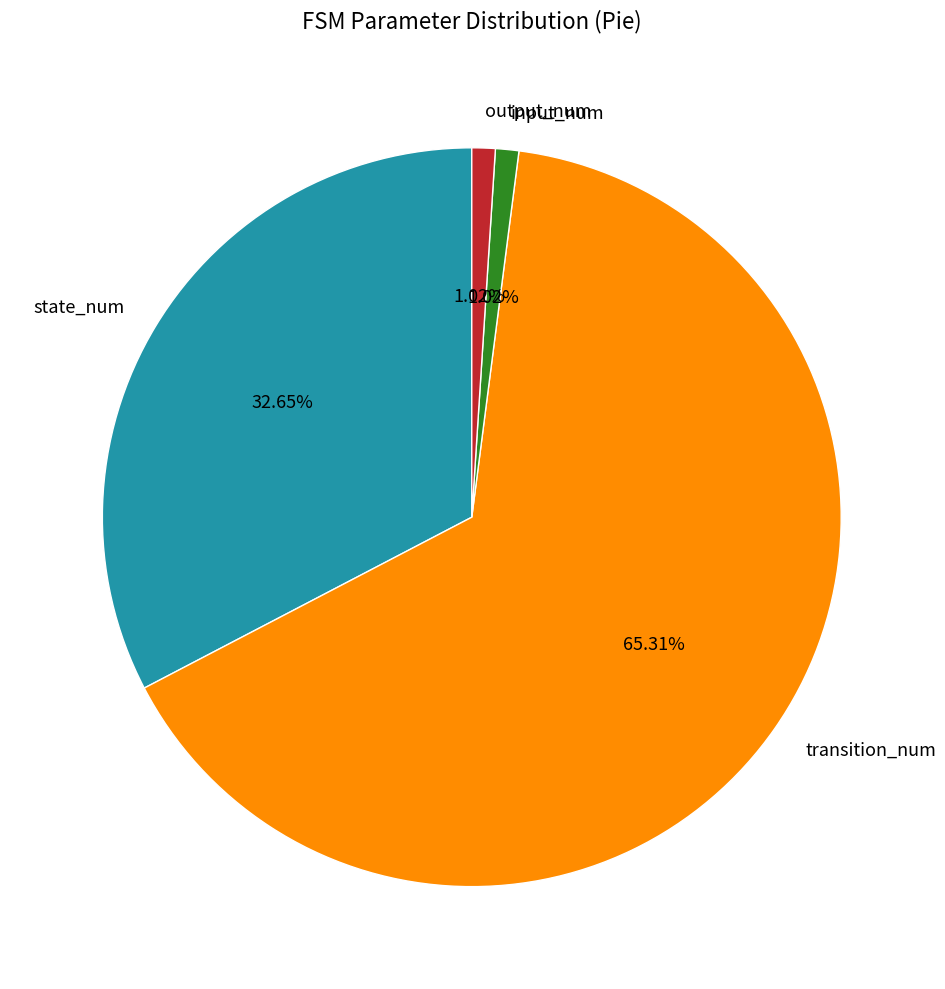

How many slices are in this pie chart?

4